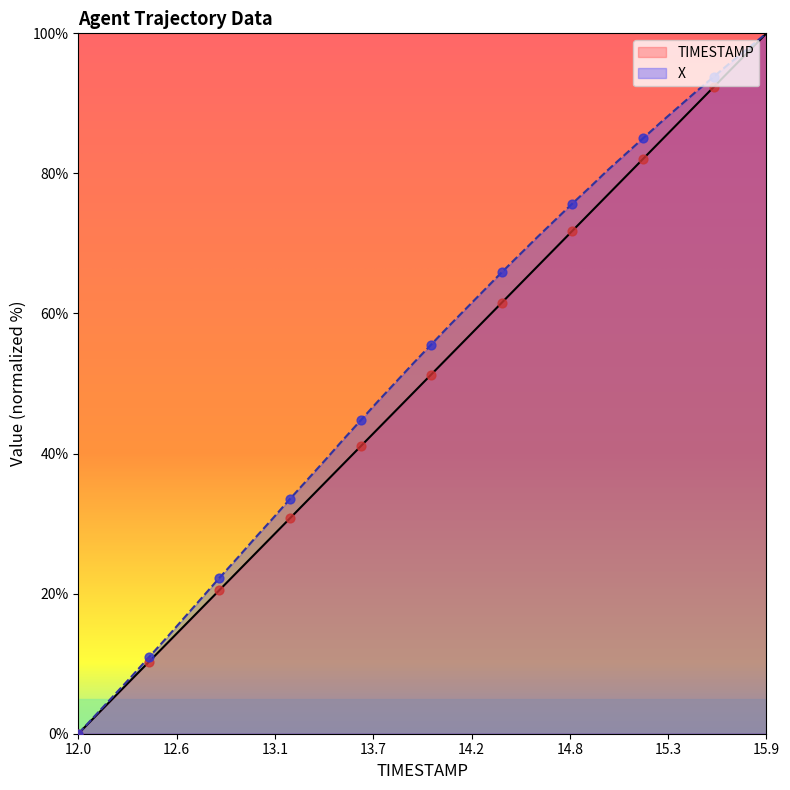

Which series contains the lowest Y value?

TIMESTAMP